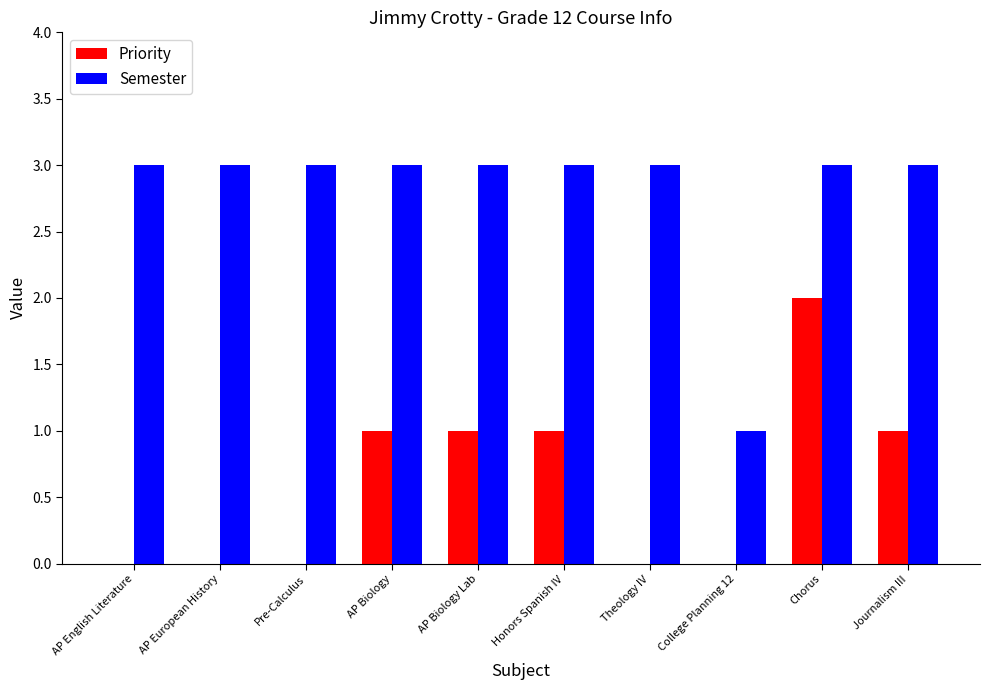

At which label does Priority reach its peak?

Chorus